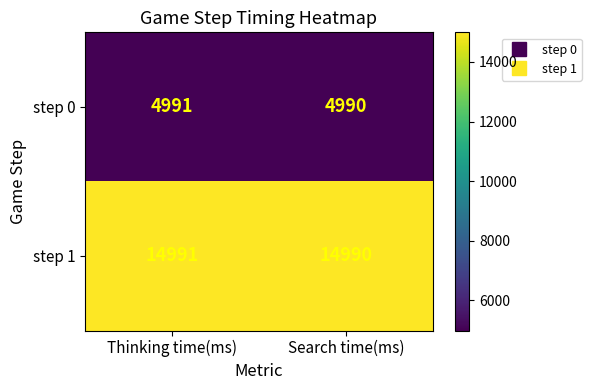

What is the minimum value shown in the chart?

4990